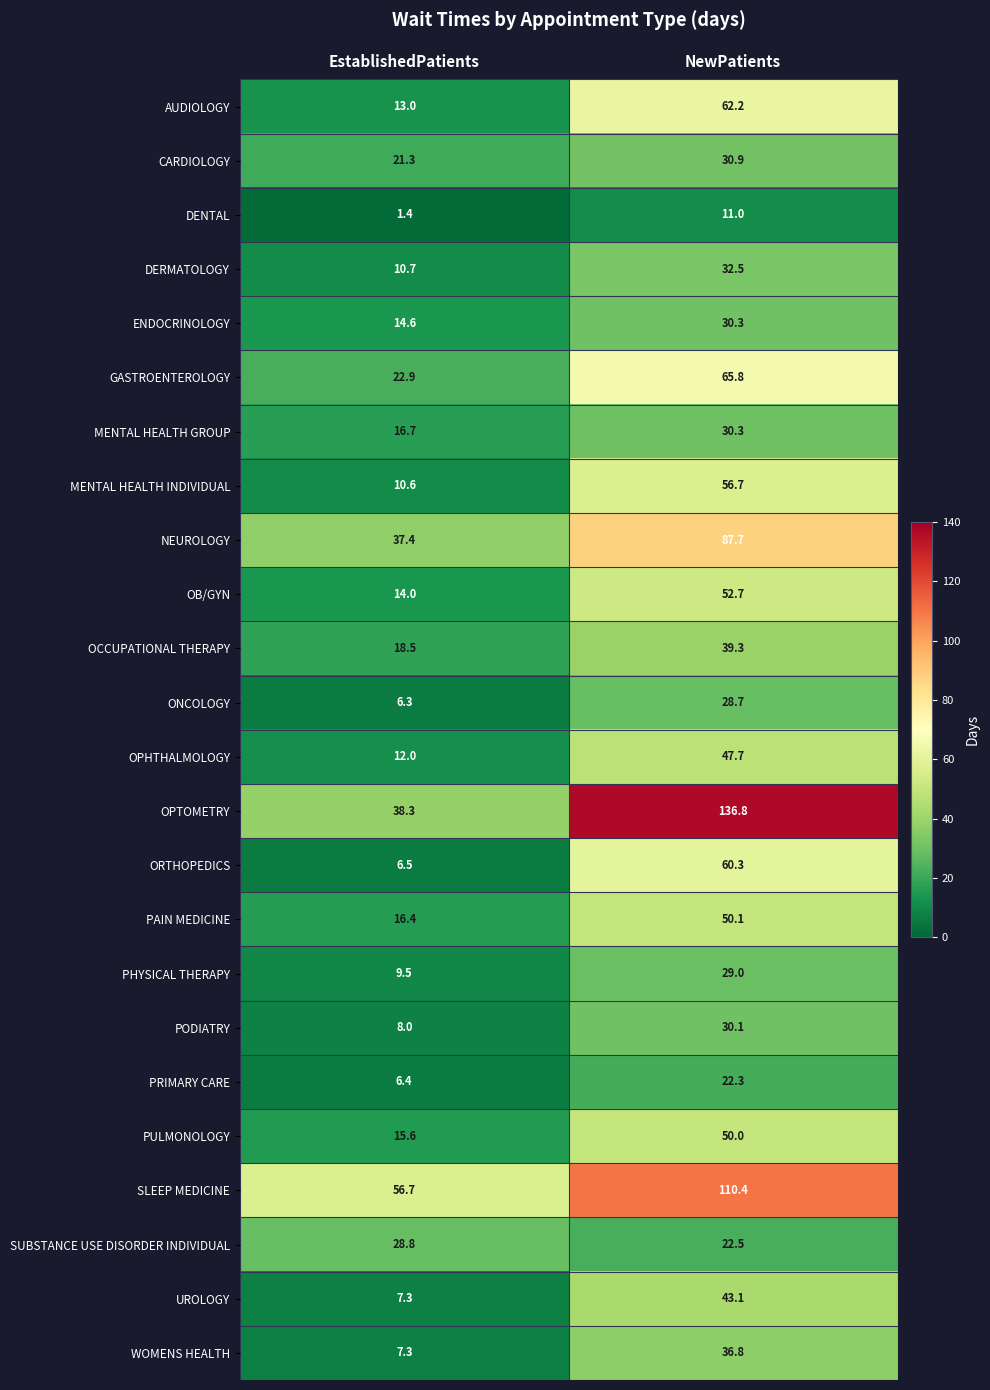

How many categories are shown in the chart?

2